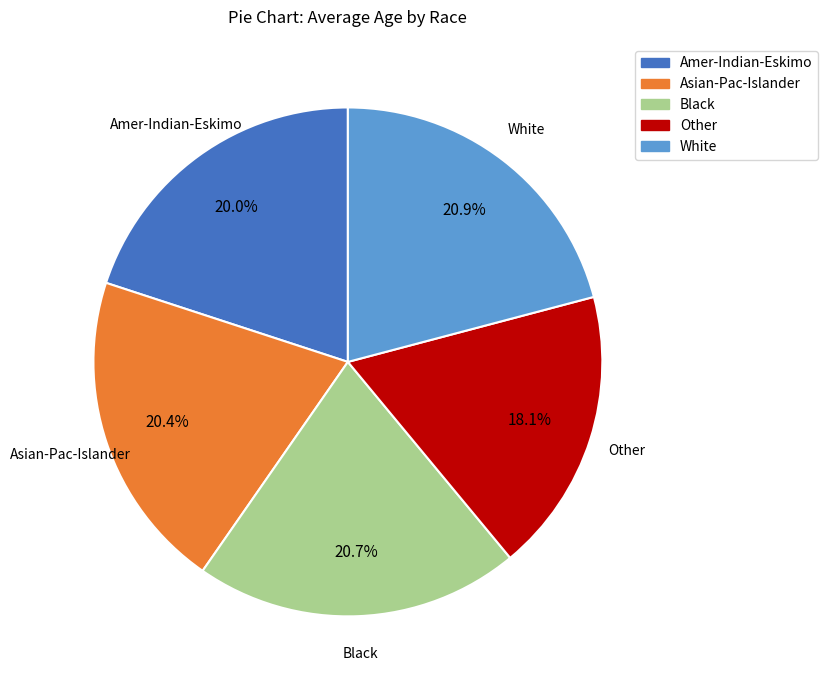

To the nearest percent, what is the difference between the largest and smallest slice percentages?

3%